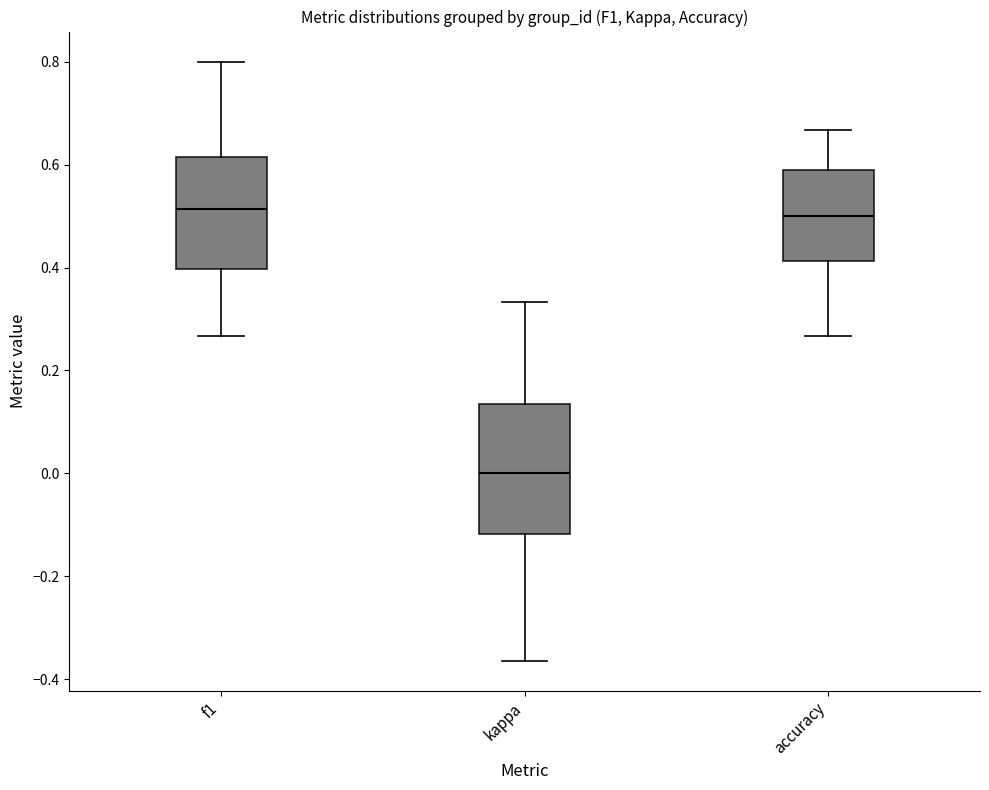

Comparing the boxes themselves (not the whiskers), which one is the tallest?

kappa